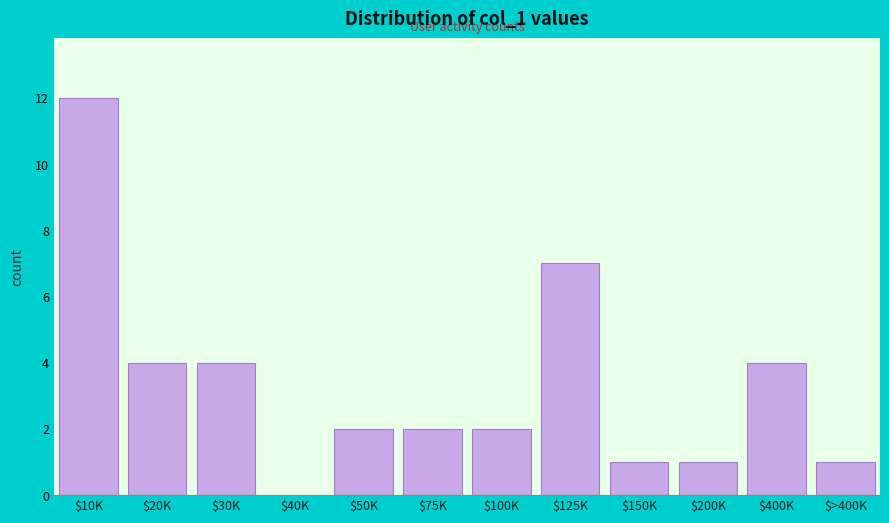

What is the sum of all values?

40